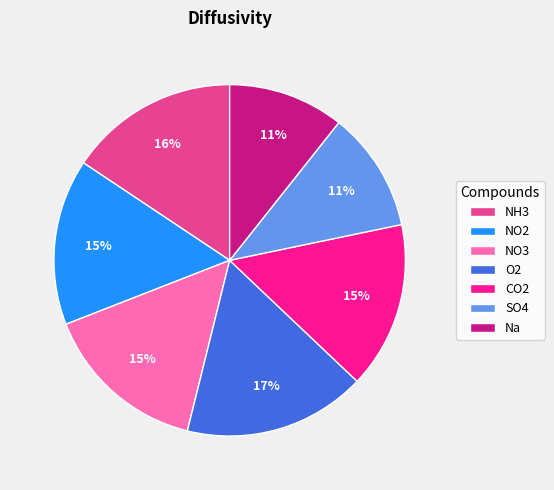

Is NH3 the majority of the pie?

No